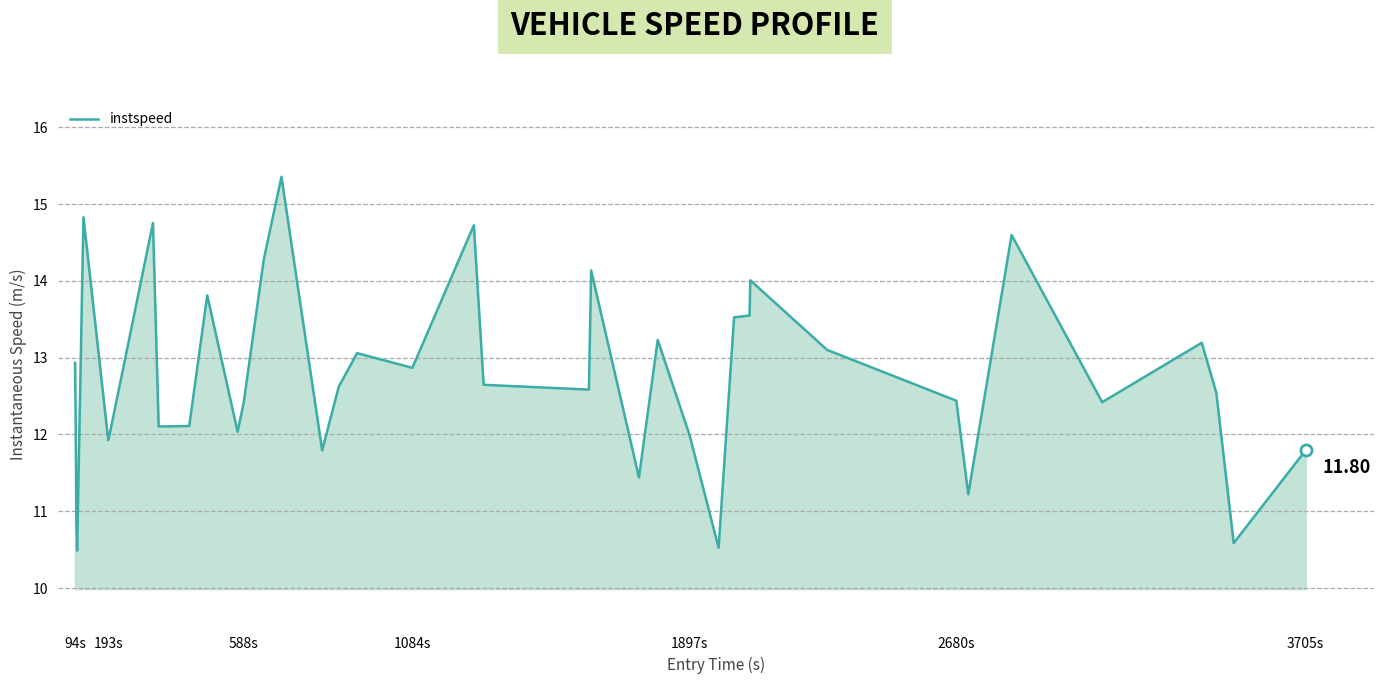

What is the difference between the maximum and minimum values?

4.9